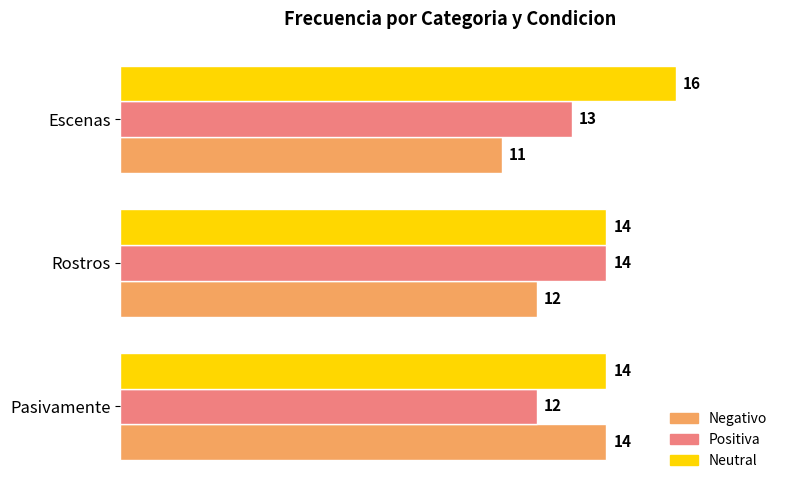

Which series has the largest total across all categories?

Neutral